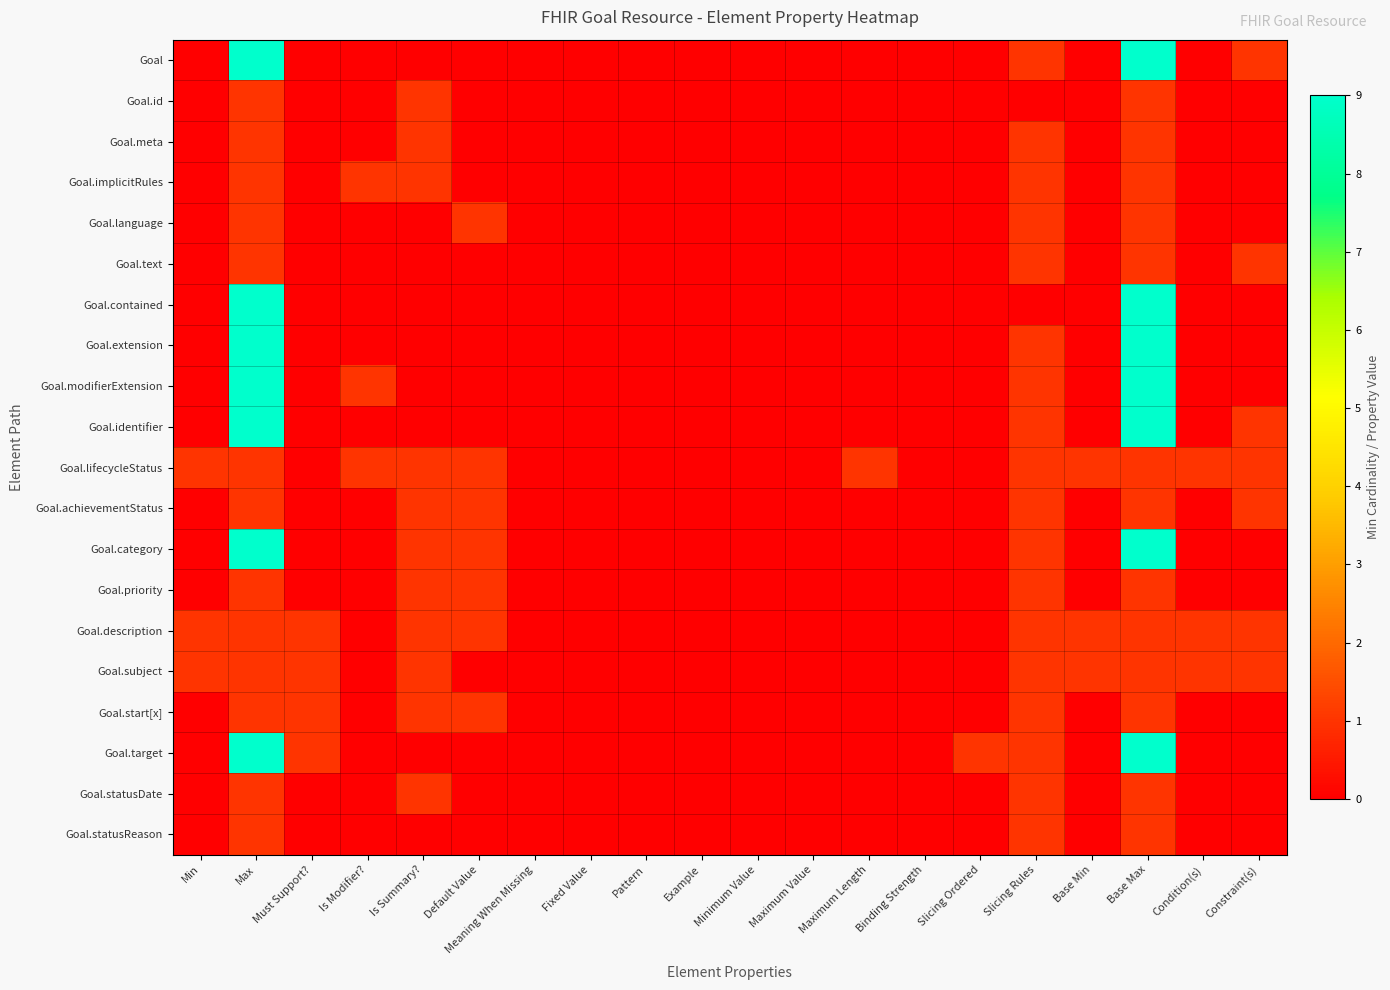

List the series in order of their peak value, lowest first.

Goal.id, Goal.meta, Goal.implicitRules, Goal.language, Goal.text, Goal.lifecycleStatus, Goal.achievementStatus, Goal.priority, Goal.description, Goal.subject, Goal.start[x], Goal.statusDate, Goal.statusReason, Goal, Goal.contained, Goal.extension, Goal.modifierExtension, Goal.identifier, Goal.category, Goal.target